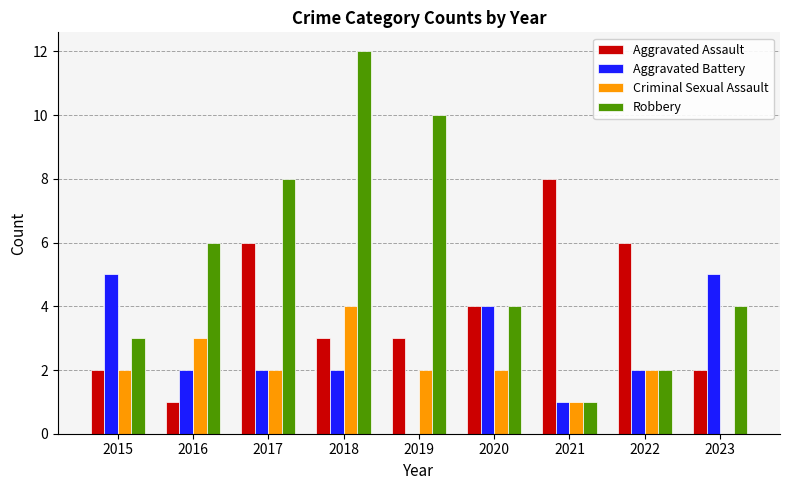

Which series has the widest spread of values?

Robbery